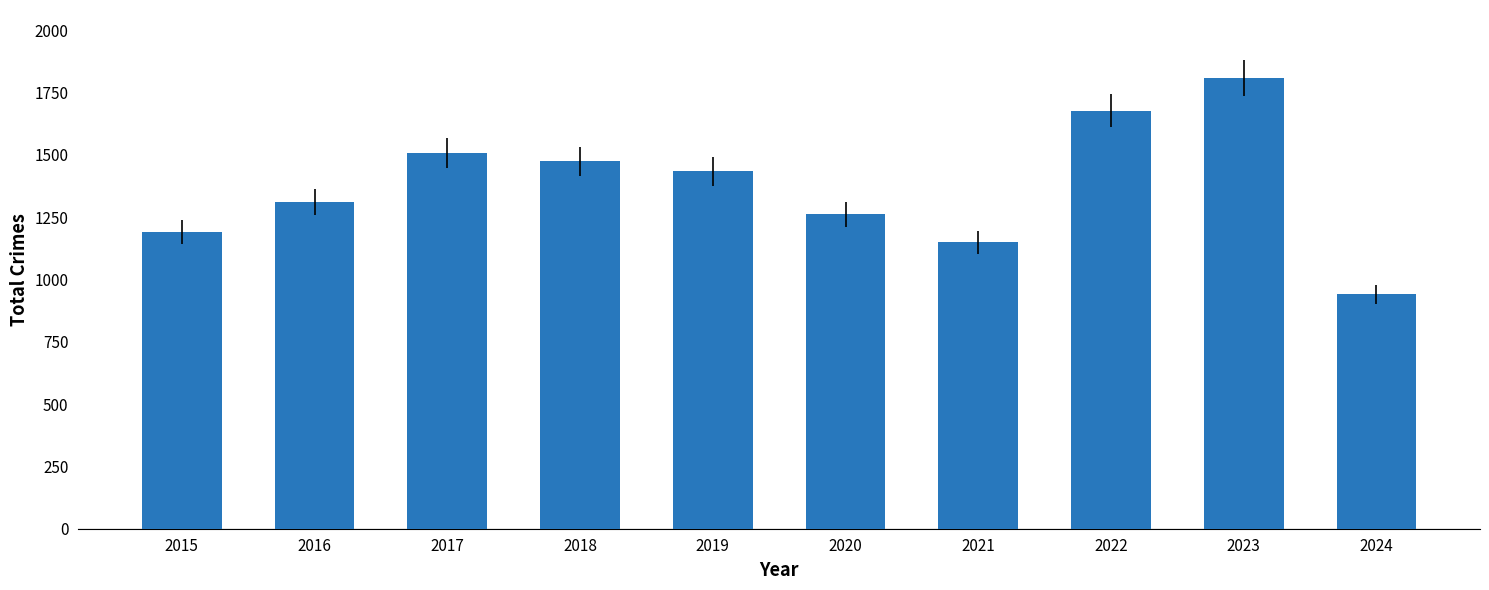

At which label is the value closest to 1374?

2019